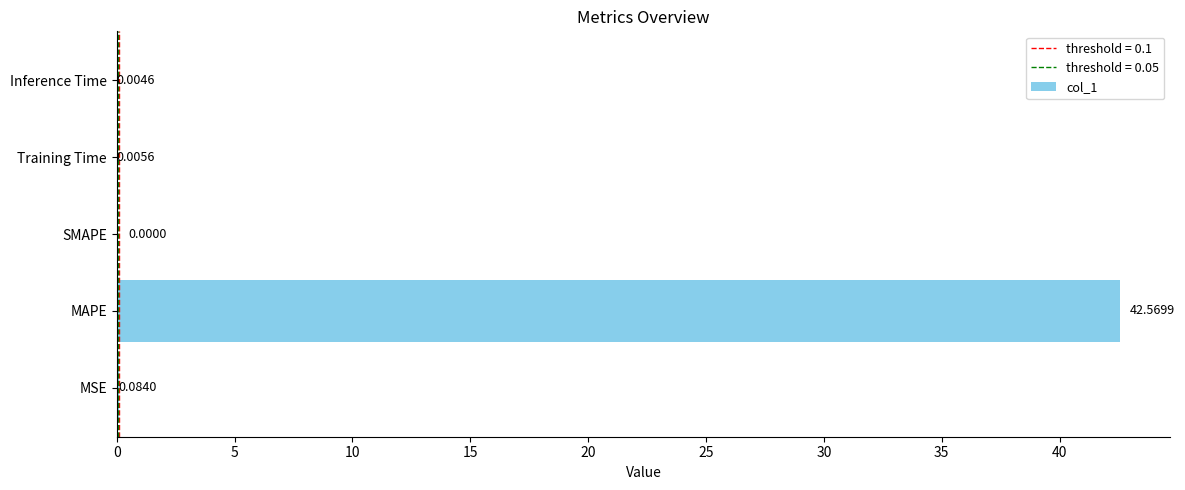

What is the sum of all values?

42.7